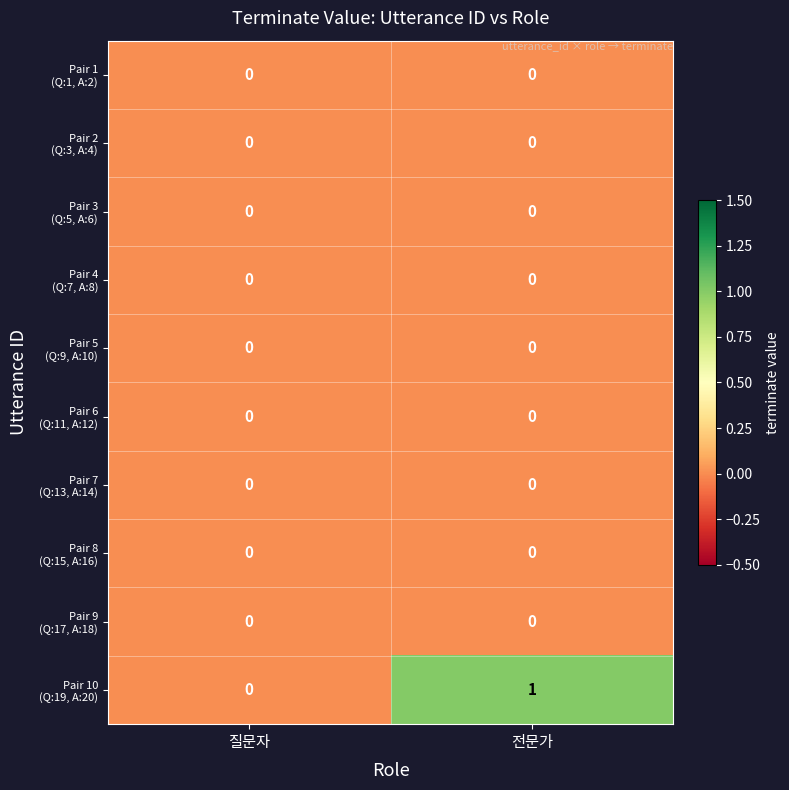

How many data points does each series have?

2